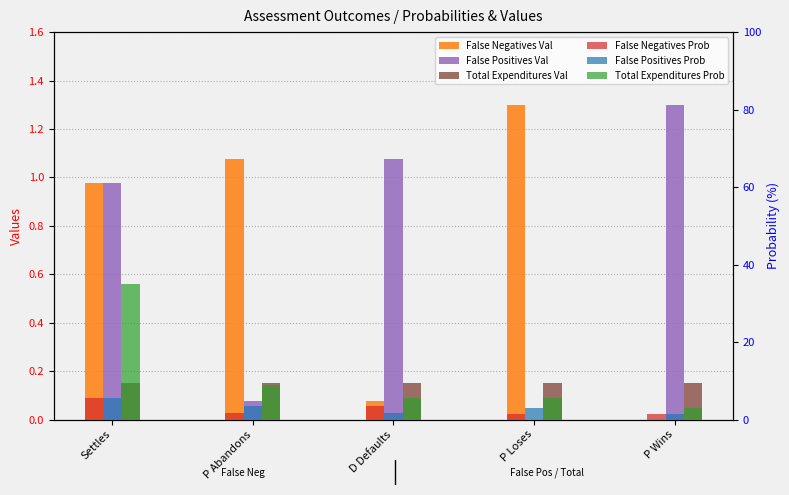

What position from the right is Settles?

5